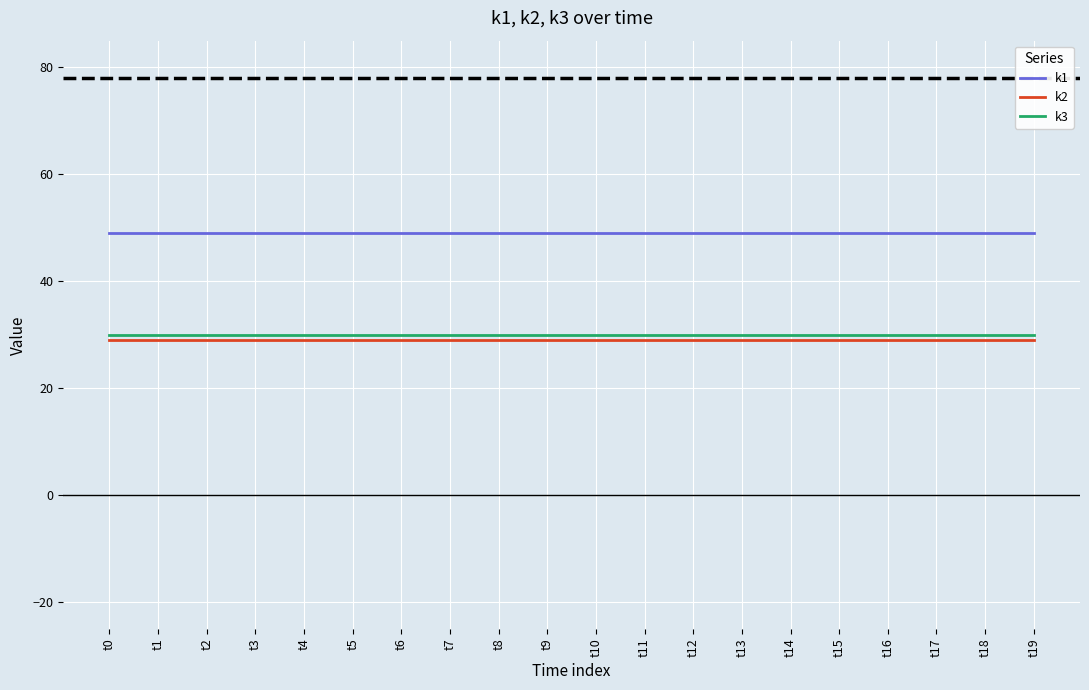

What is the smallest value displayed?

29